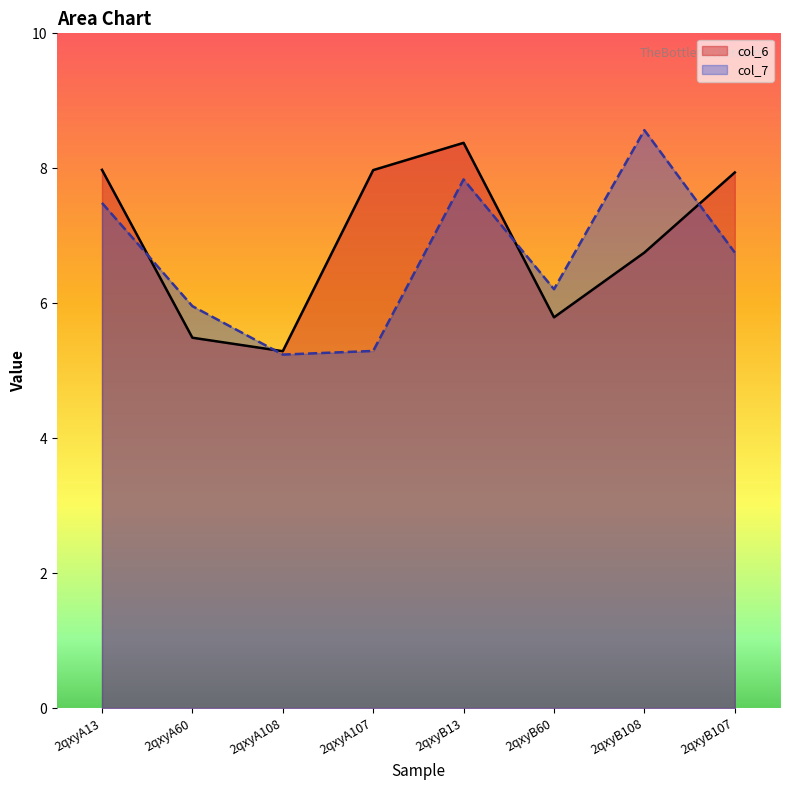

At which category is the sum across all series the highest?

2qxyB13